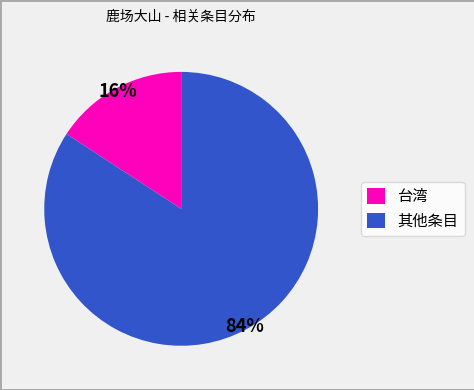

Combined, do 其他条目 and 台湾 account for over 50%?

Yes